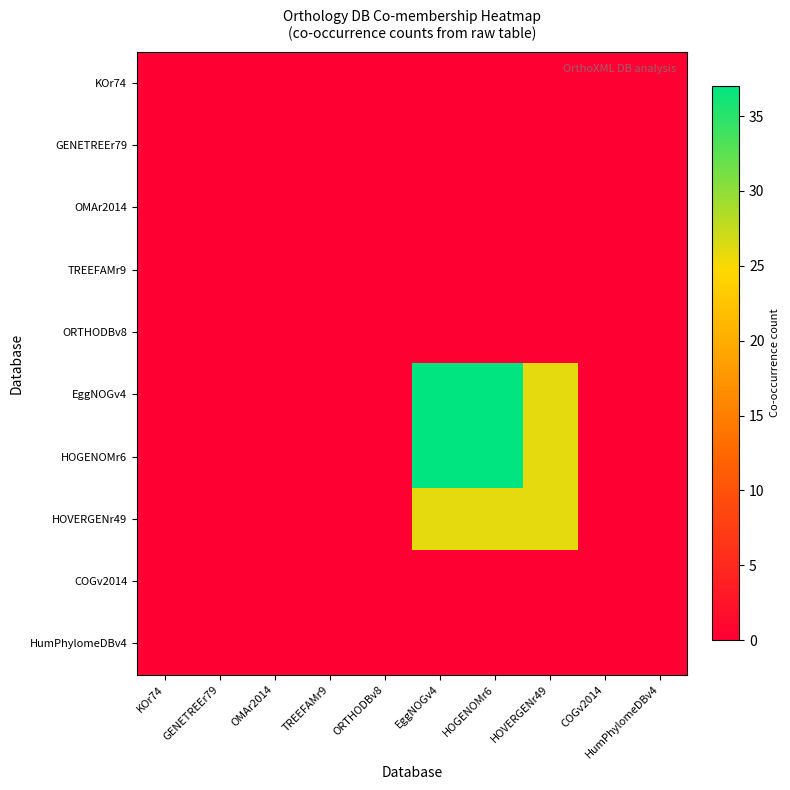

At COGv2014, list the series in order from smallest to largest.

KOr74, GENETREEr79, OMAr2014, TREEFAMr9, ORTHODBv8, EggNOGv4, HOGENOMr6, HOVERGENr49, COGv2014, HumPhylomeDBv4